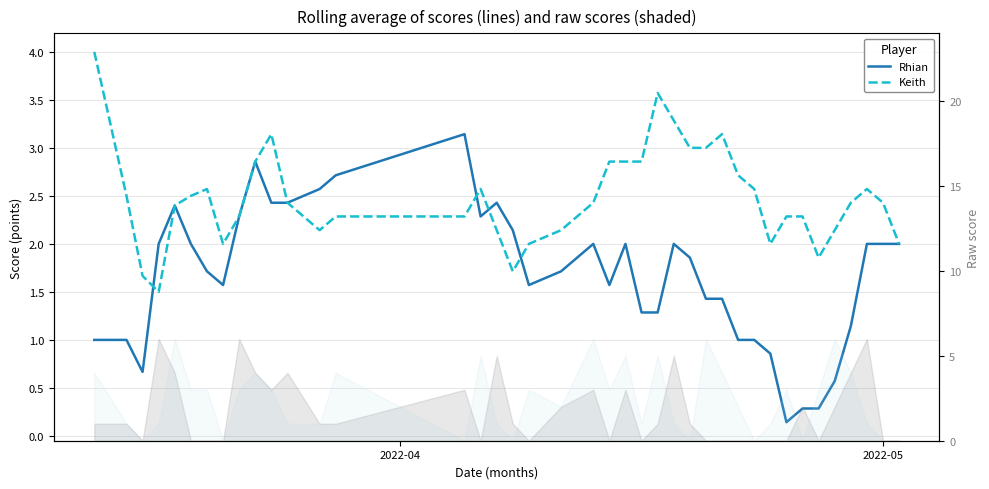

Is the value of Rhian at 8 greater than the value of Keith at 38?

No